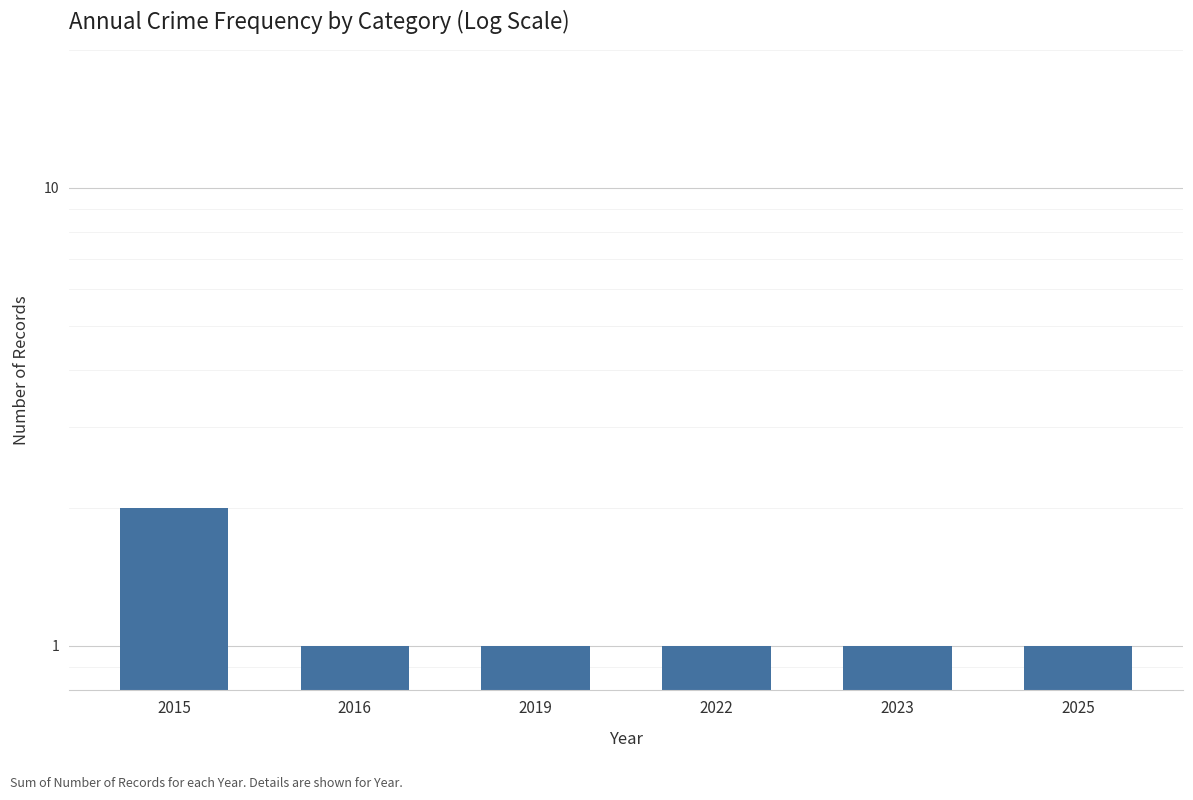

What is the value of the 5th bar from the left?

1